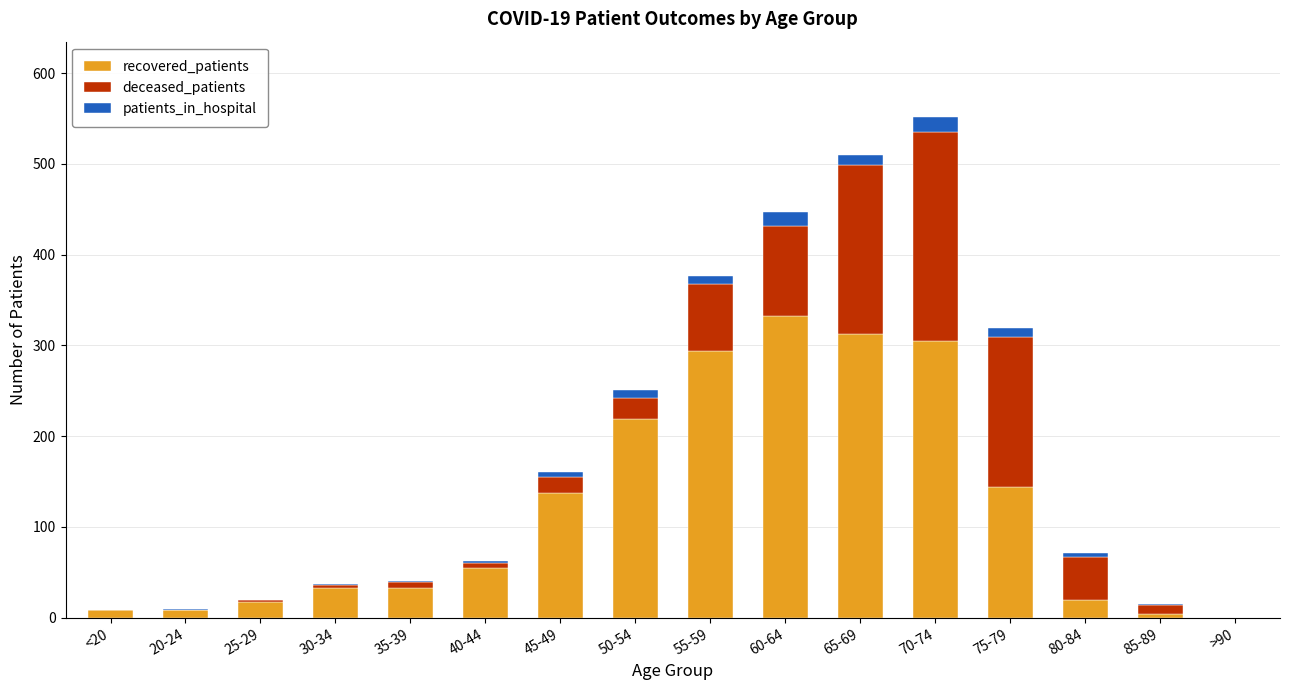

How many data points does each series have?

16